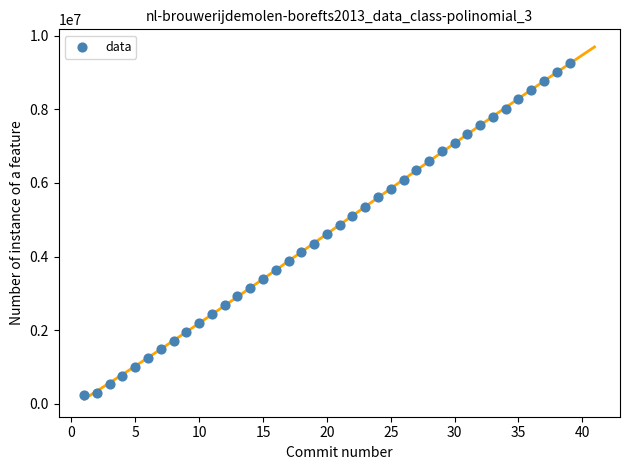

What is the range of X values (max minus min)?

38